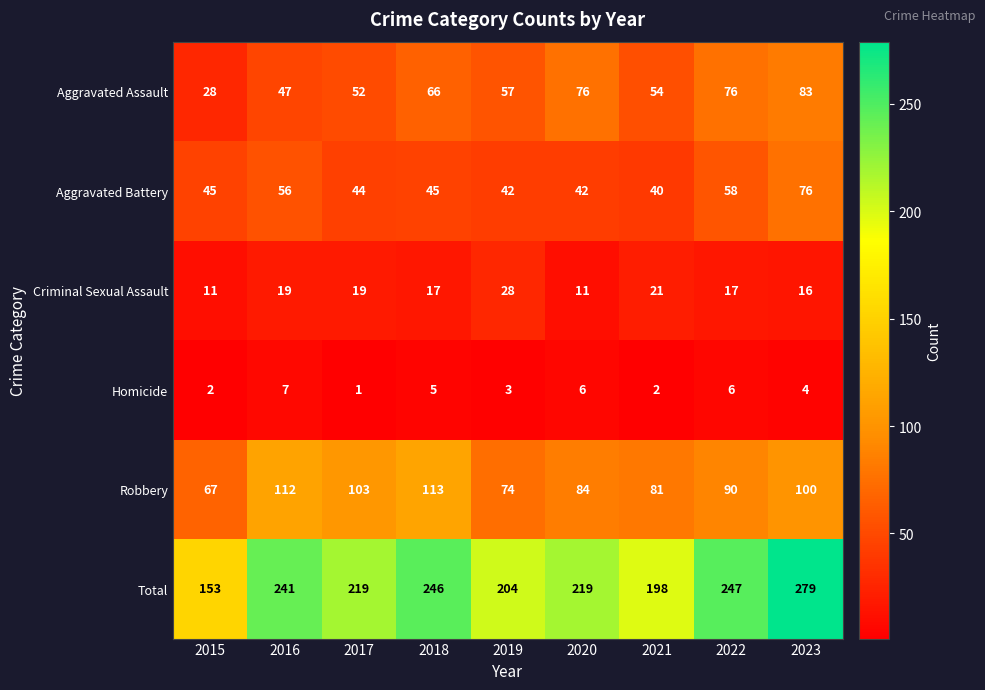

What is the difference between the maximum and second lowest values in the Robbery series?

39